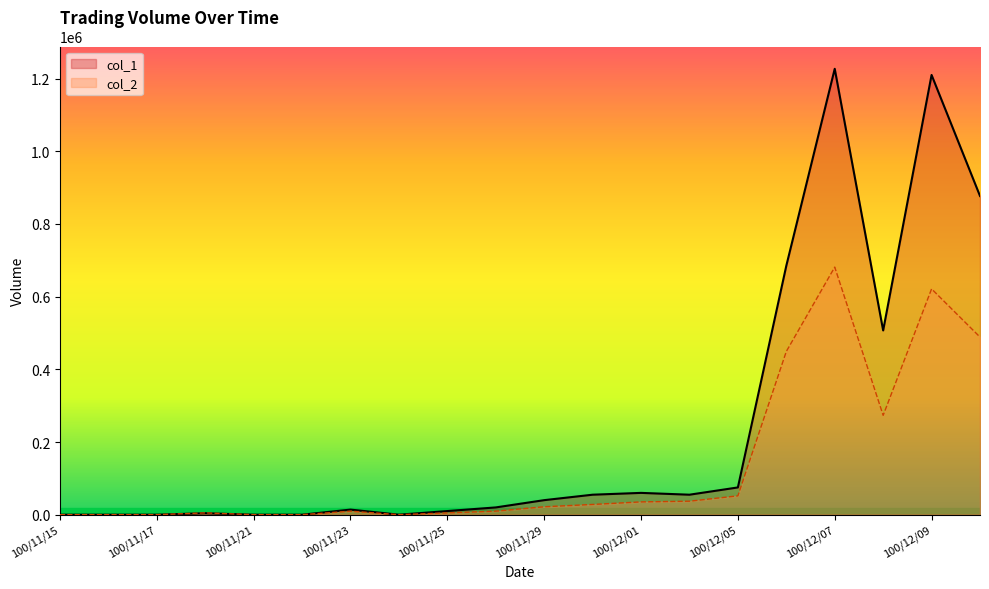

What position from the right is 100/12/08?

3